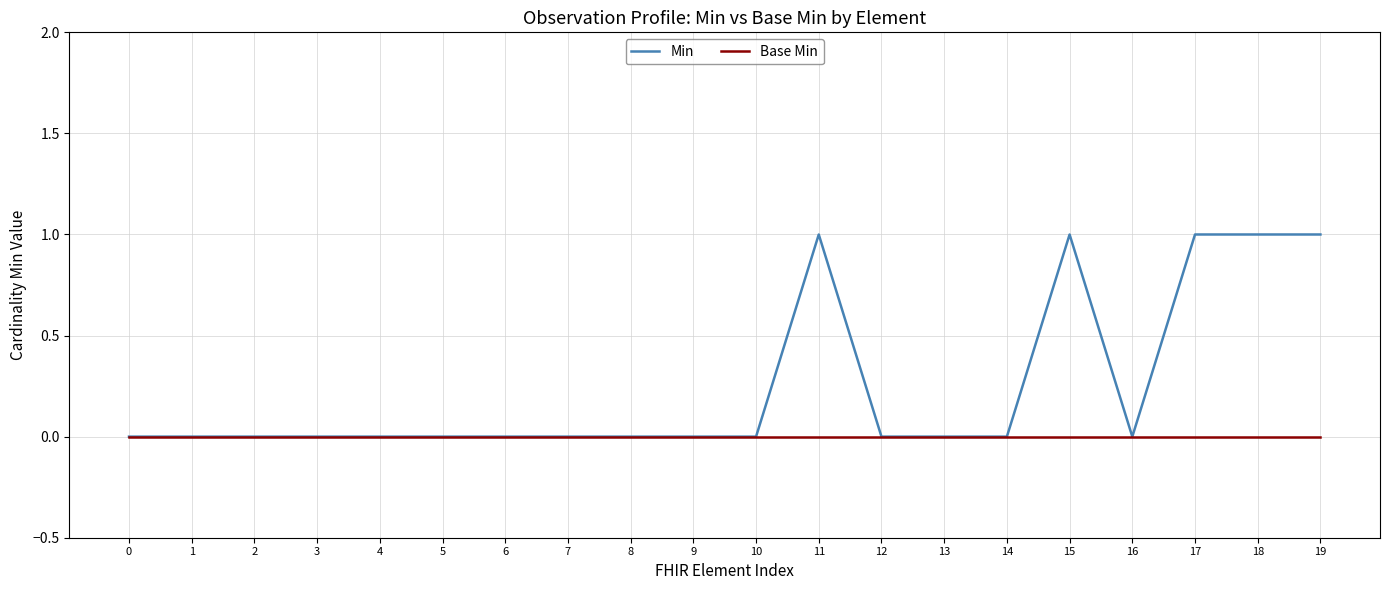

List the series in order of their overall mean, lowest first.

Base Min, Min